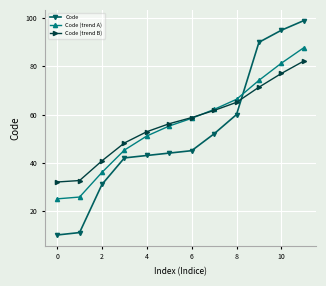

Which series ends up on top after the final intersection of Code and Code (trend A)?

Code